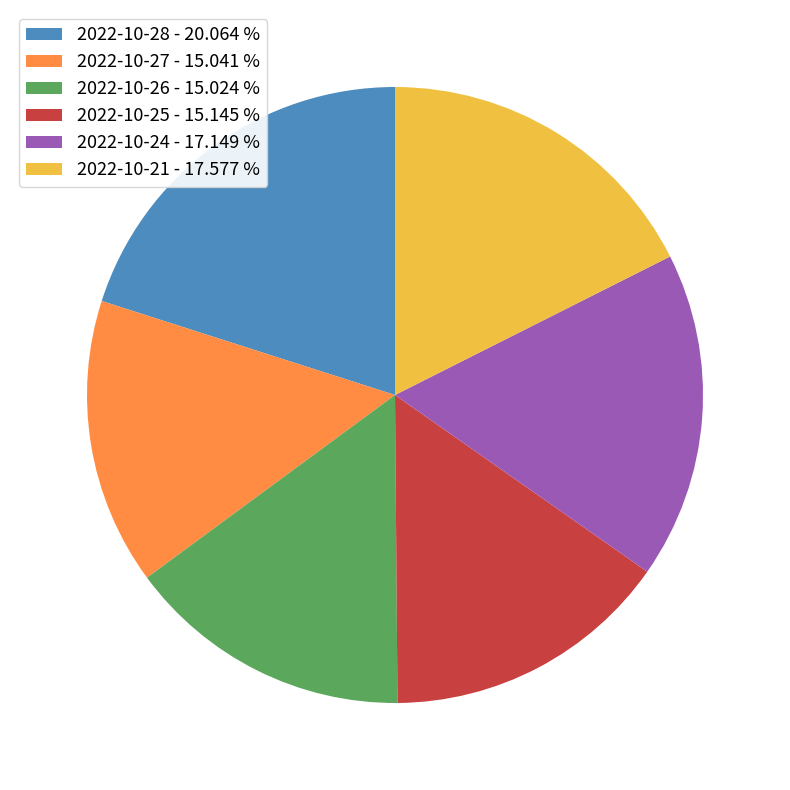

Approximately how many times larger is the value at 2022-10-27 compared to 2022-10-28?

0.7